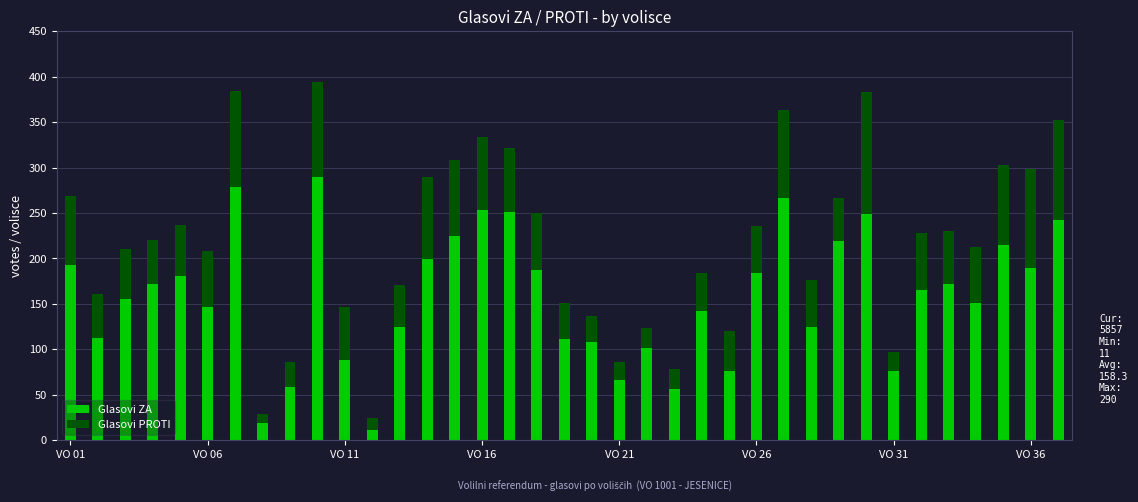

What is the maximum value for Glasovi ZA?

290